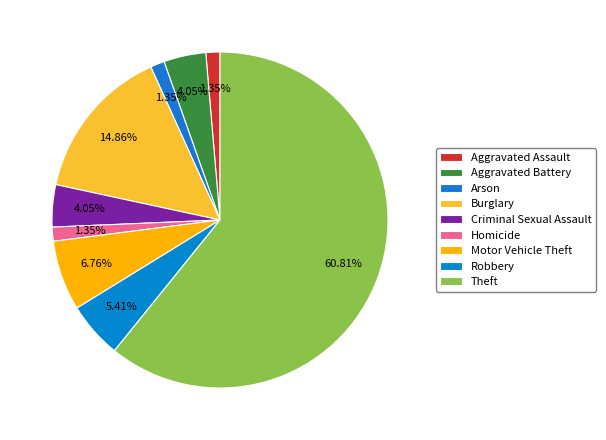

Count the number of slices in the pie.

9